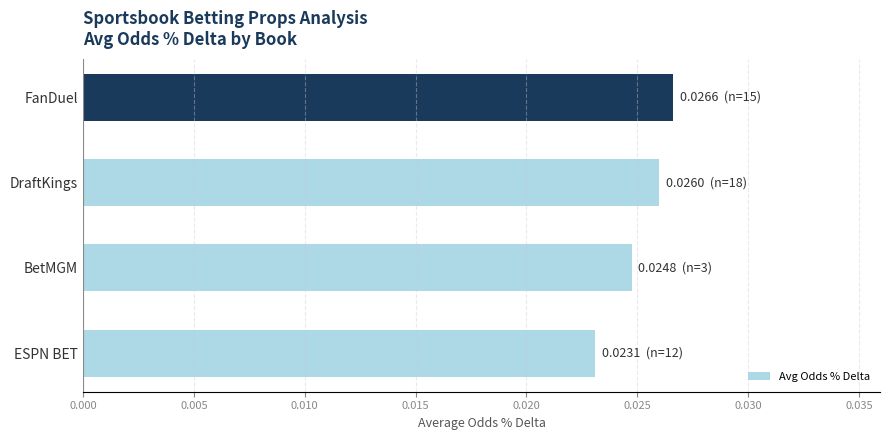

List the labels in order of value, smallest first.

ESPN BET, BetMGM, DraftKings, FanDuel